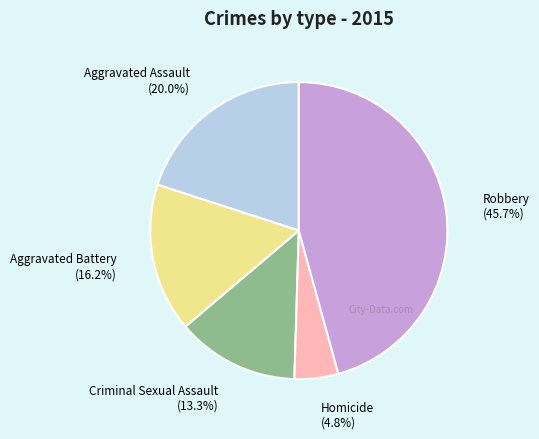

Is there a majority slice in this chart?

No